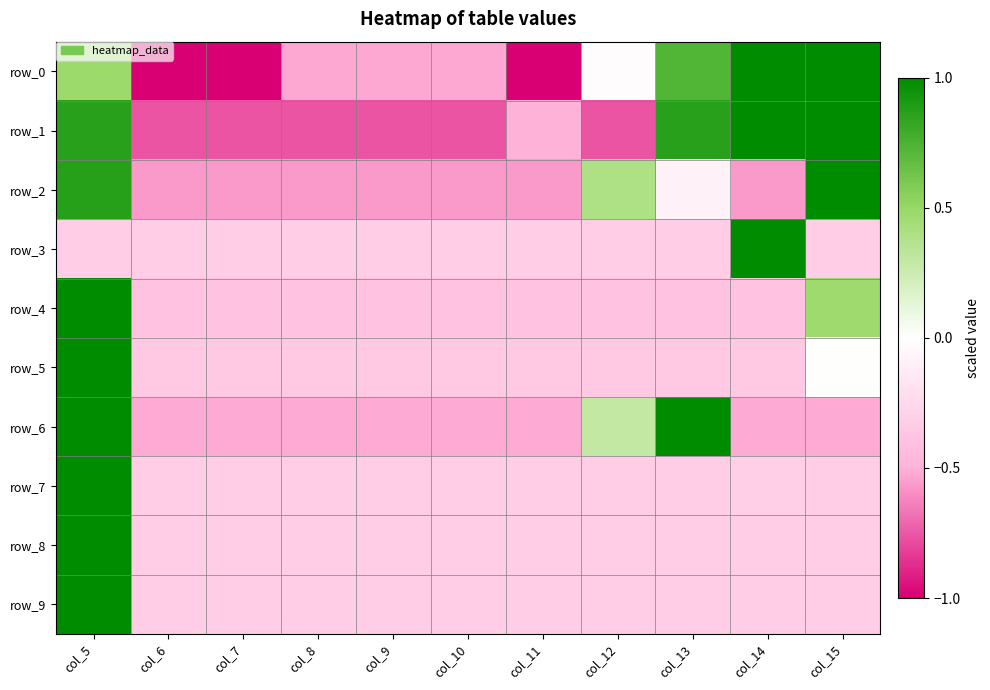

Between col_10 and col_14, which series saw the biggest shift?

row_1